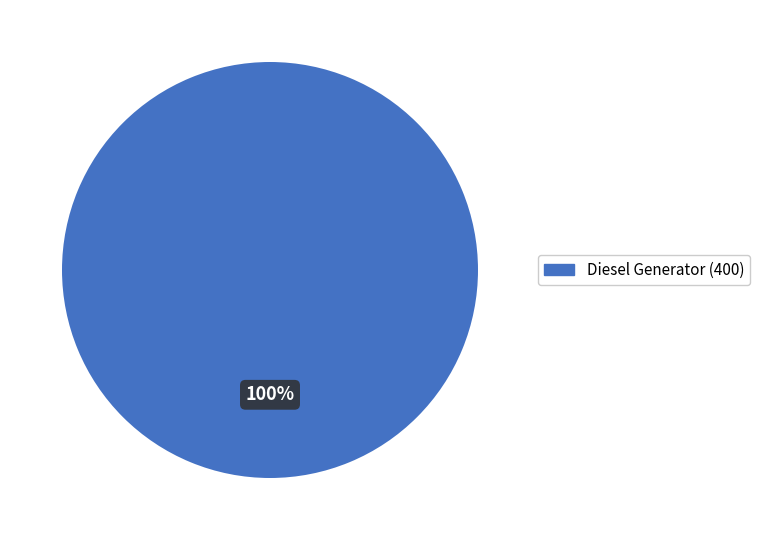

Is there a majority slice in this chart?

Yes